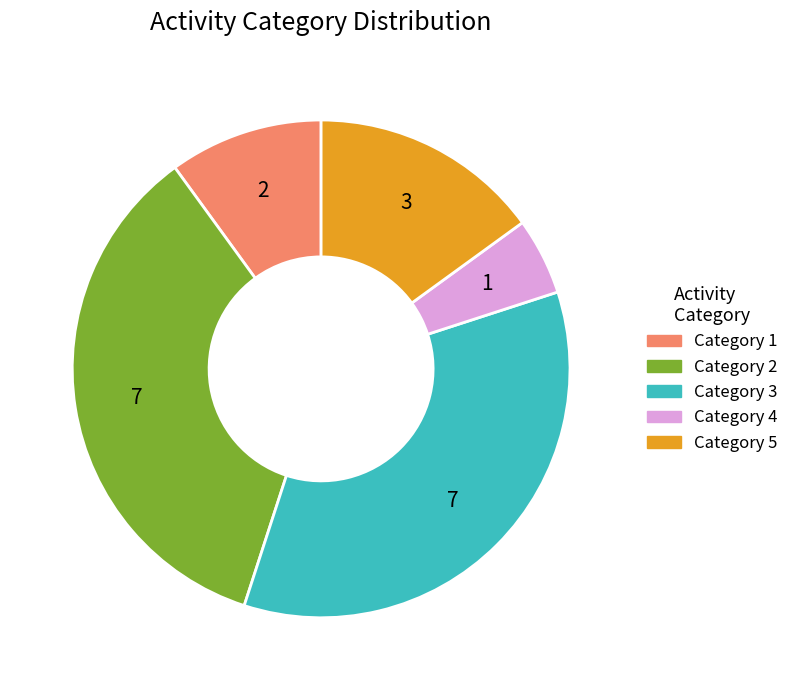

Is there any slice that represents more than half of the pie?

No